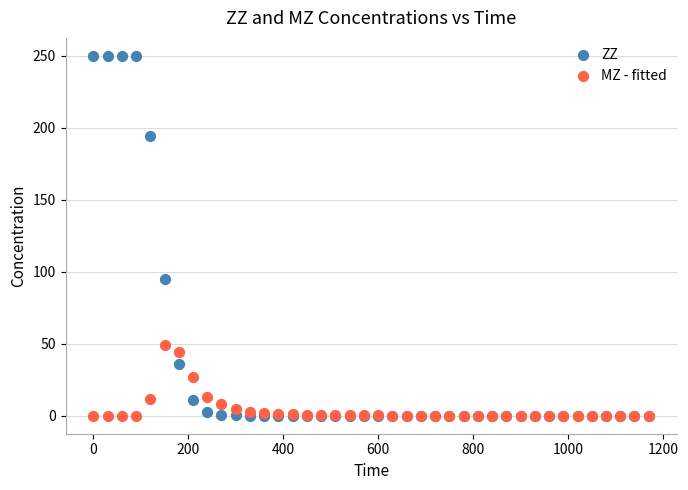

What are all the series names shown in the legend?

ZZ, MZ - fitted